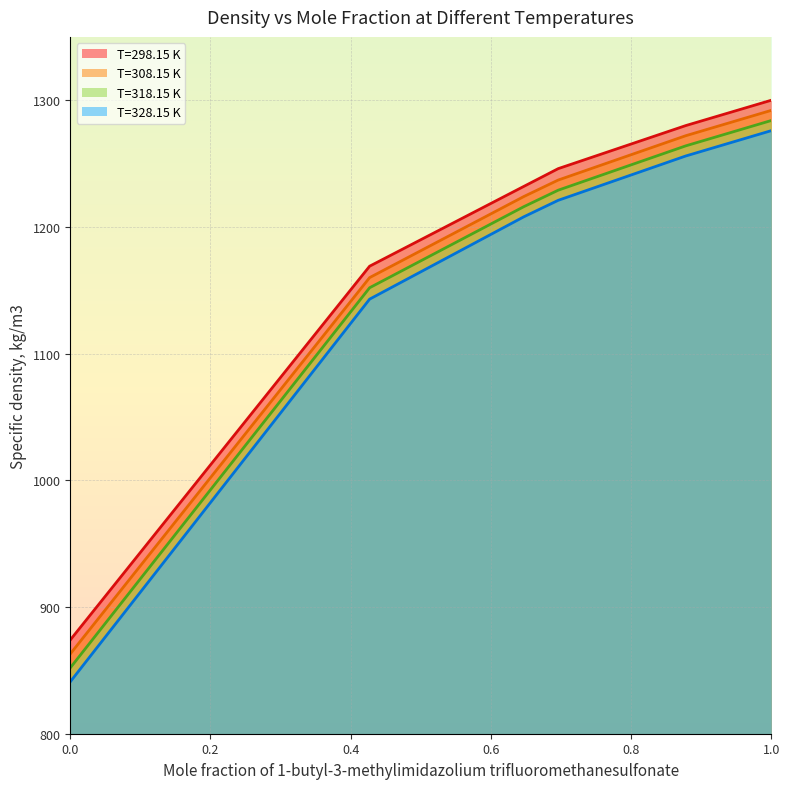

What is the difference between the maximum and second lowest values in the T=328.15 K series?

133